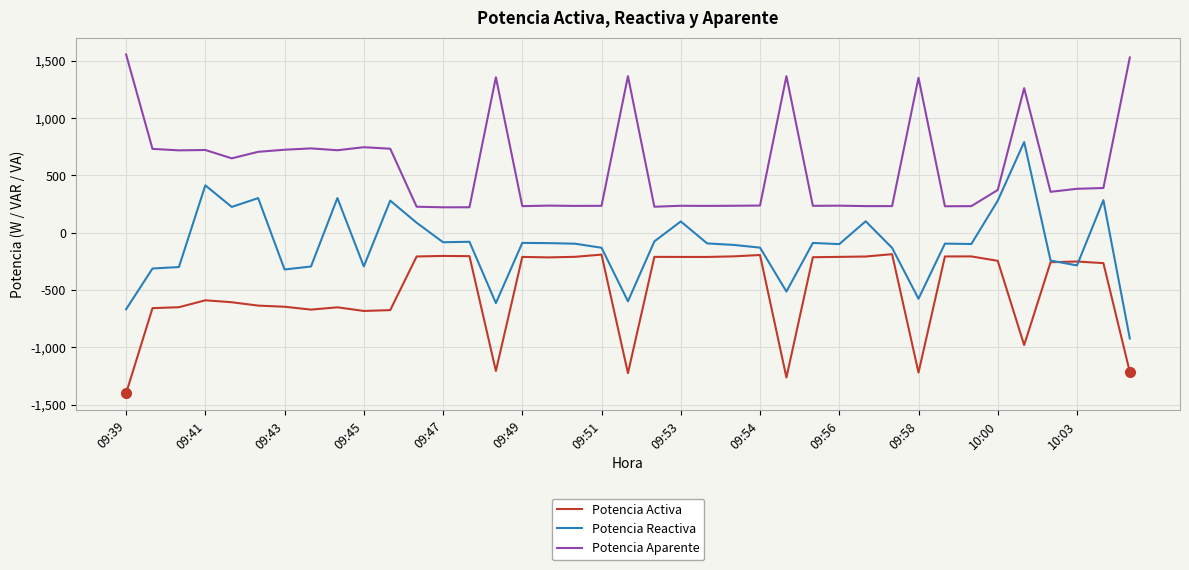

True or false: Potencia Aparente and Potencia Reactiva cross at least once.

False